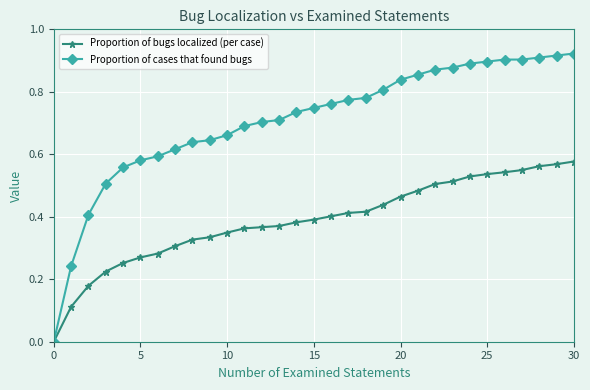

How many lines are shown in the chart?

2